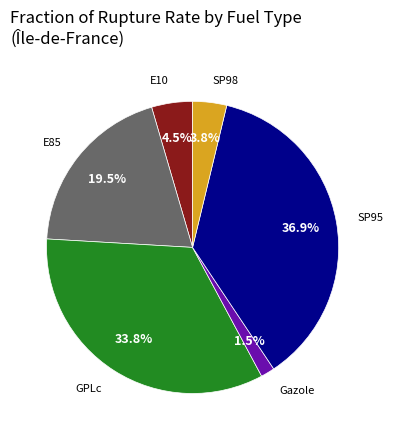

Is there any slice that represents more than half of the pie?

No